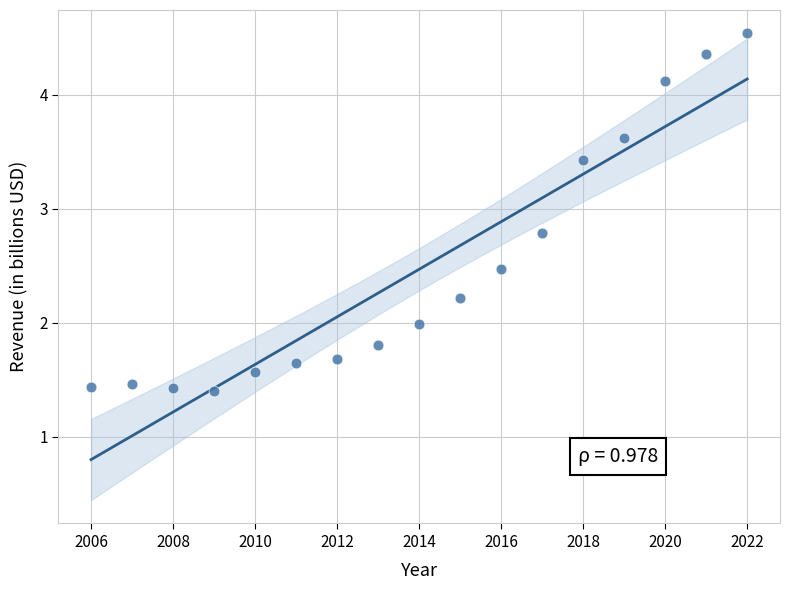

What is the range of Y values (max minus min)?

3.1